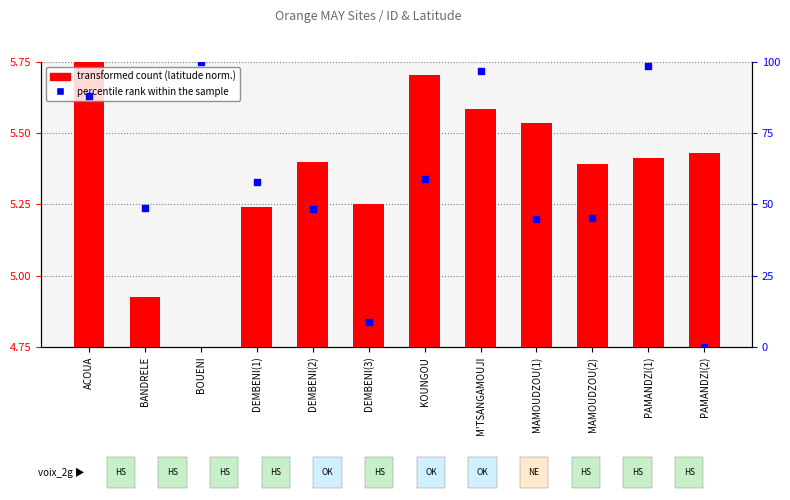

What are all the series names shown in the legend?

transformed count (latitude norm.), percentile rank within the sample